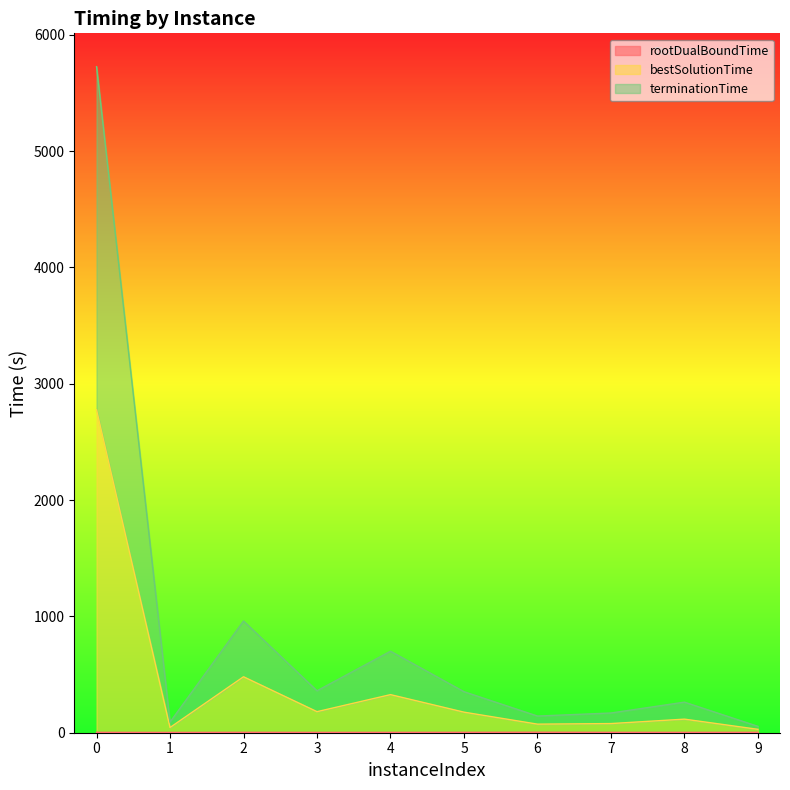

Reading left to right, what are all the values shown in this chart?

rootDualBoundTime: 0=3.3	1=2.6	2=3.6	3=3.0	4=3.1	5=3.5	6=4.2	7=3.3	8=3.2	9=3.4
bestSolutionTime: 0=2776.0	1=44.6	2=480.9	3=181.0	4=327.4	5=176.7	6=73.7	7=78.7	8=116.7	9=29.1
terminationTime: 0=5725.4	1=91.7	2=960.4	3=360.6	4=700.6	5=352.6	6=143.4	7=169.6	8=262.9	9=54.8